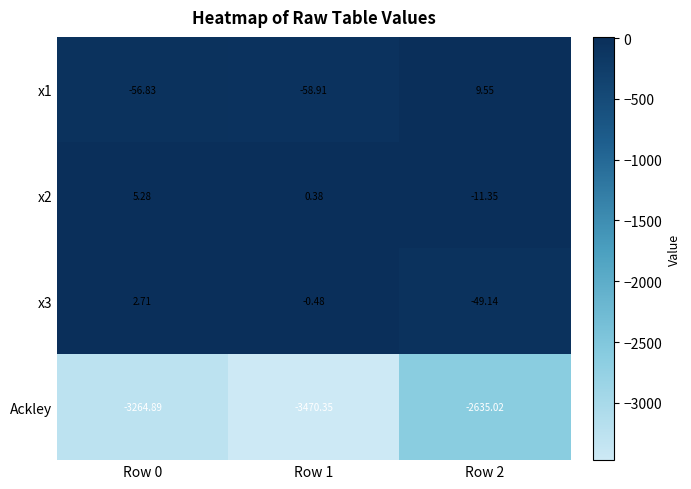

How many data points in Ackley are less than -3264?

2